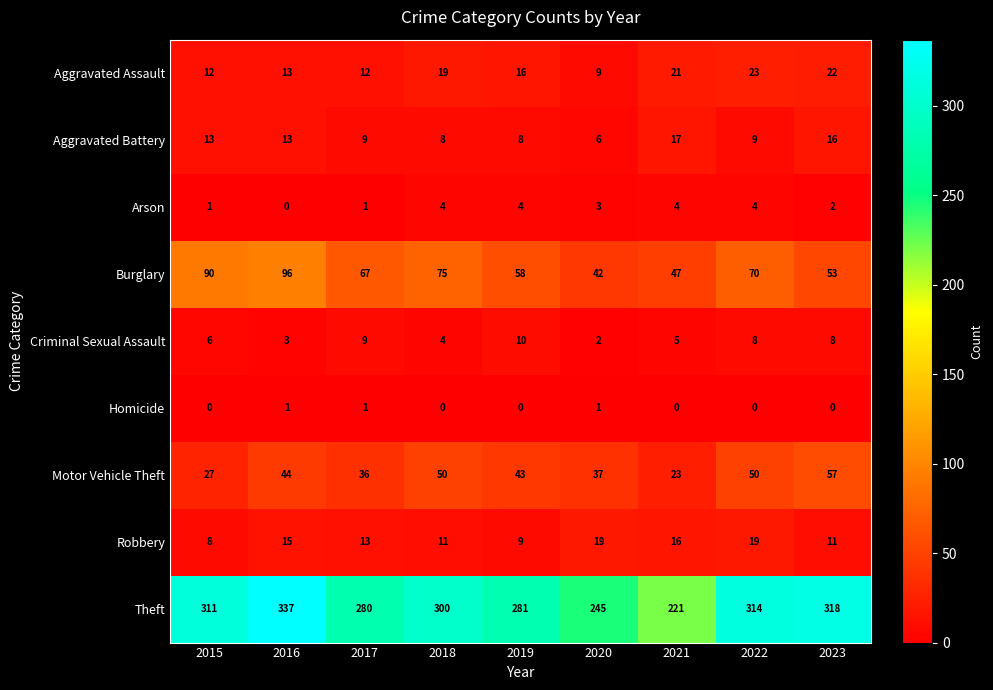

What is the difference between the maximum and minimum values in the Robbery series?

11